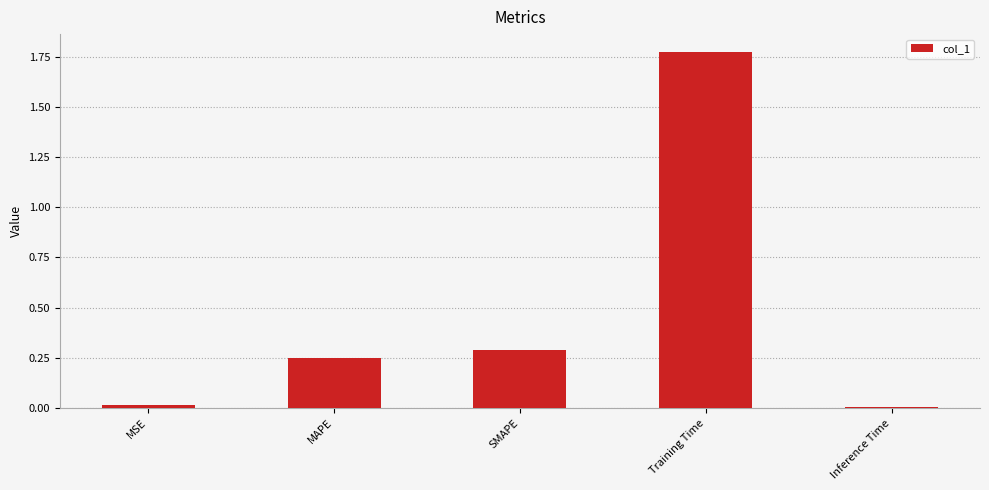

What is the sum of all values?

2.3